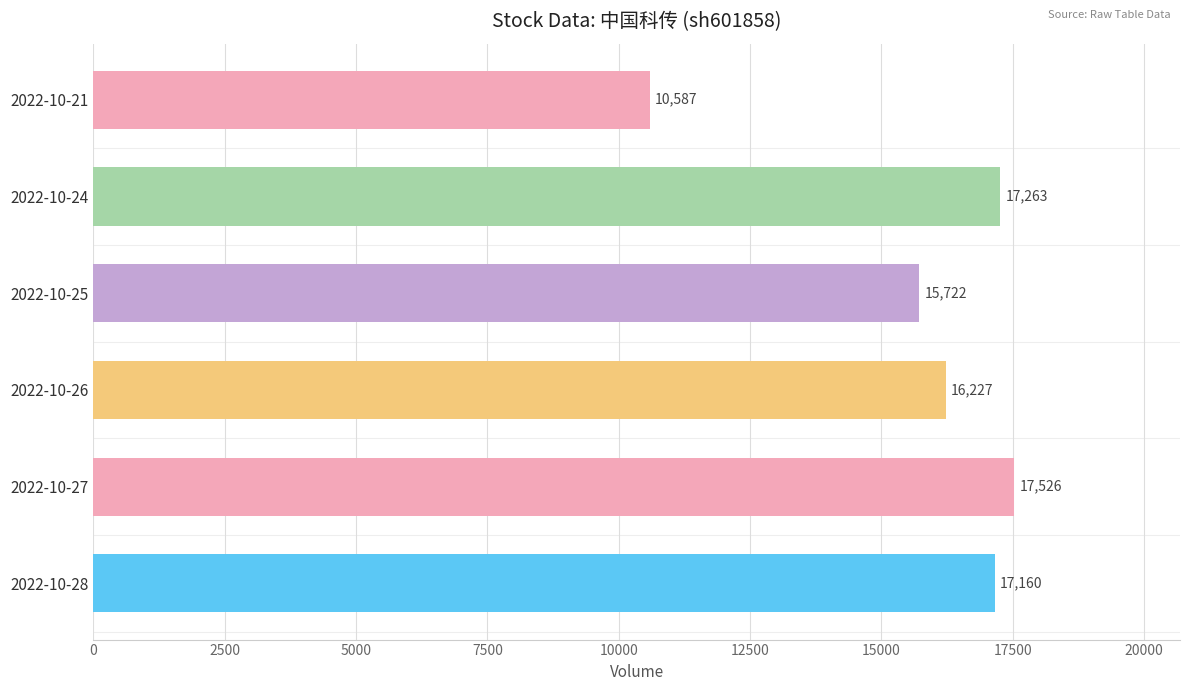

True or false: the data shows 3355 at 2022-10-26.

False